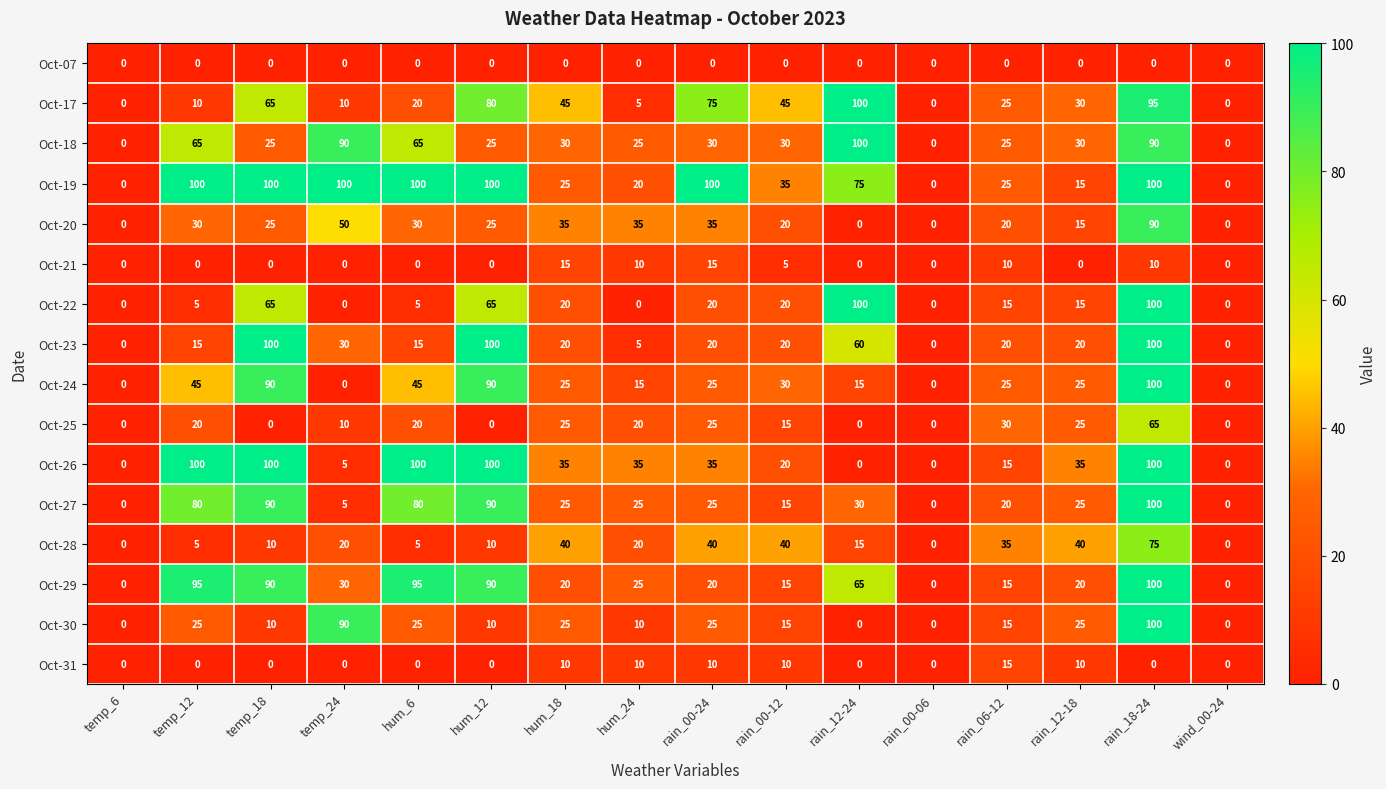

The value of Oct-21 at rain_12-18 is 0. True or false?

True